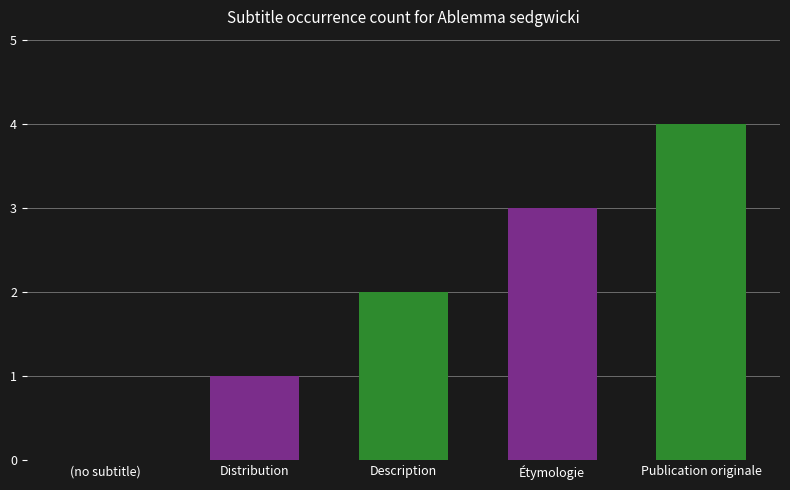

List the labels in order of value, largest first.

Publication originale, Étymologie, Description, Distribution, (no subtitle)